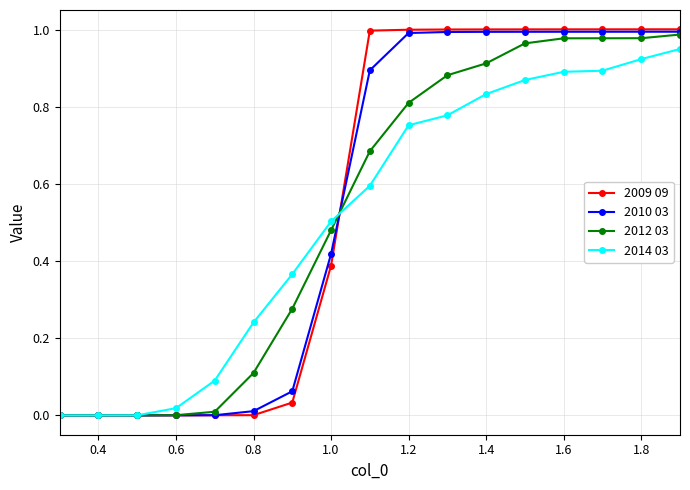

True or false: 2014 03 has more than 2 points higher than both neighbors.

False